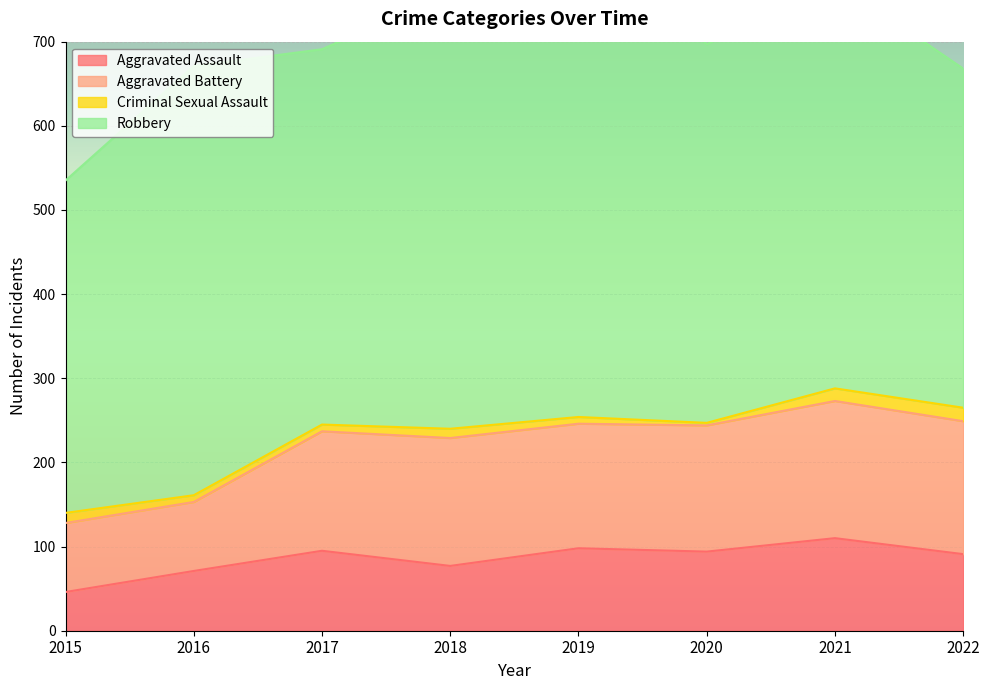

True or false: Aggravated Battery and Aggravated Assault cross at least once.

False